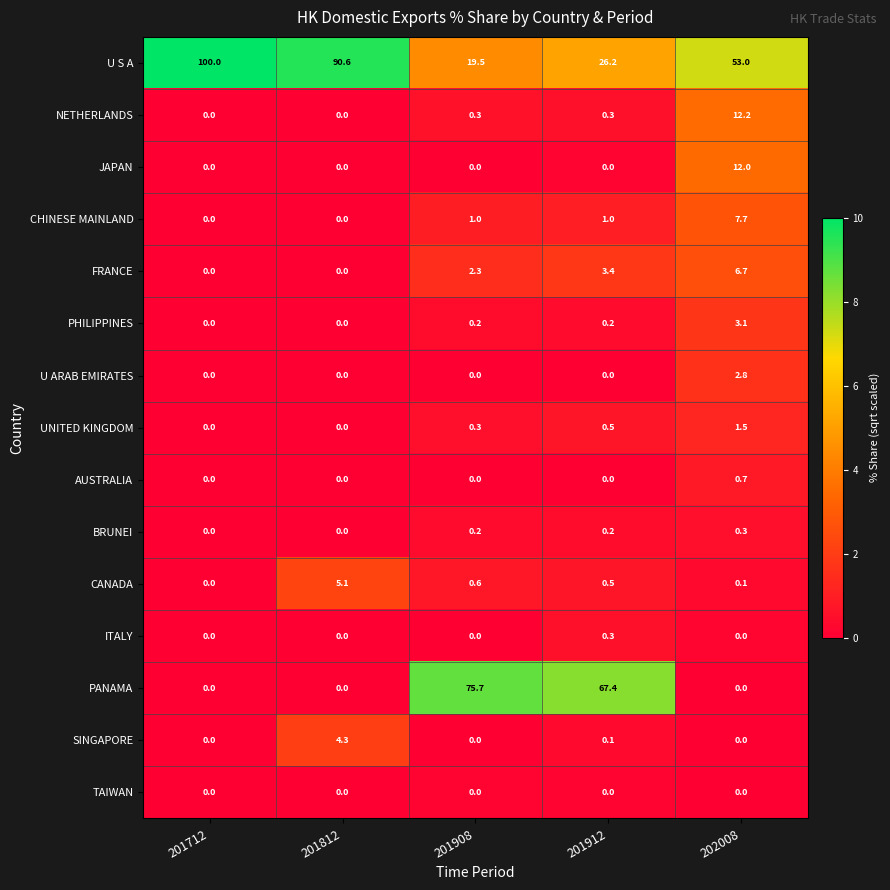

How many series are shown in this chart?

15